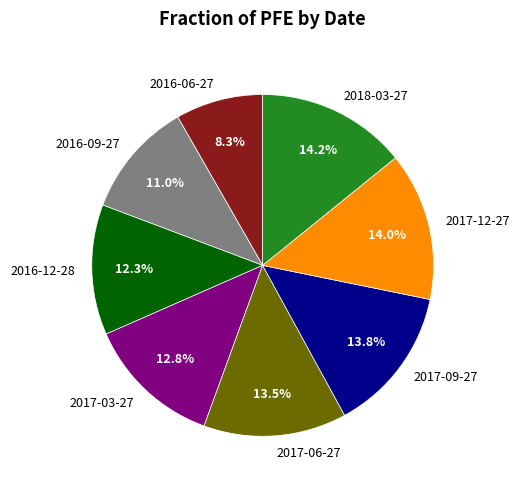

What percentage is the 2017-12-27 slice, to the nearest percent?

14%